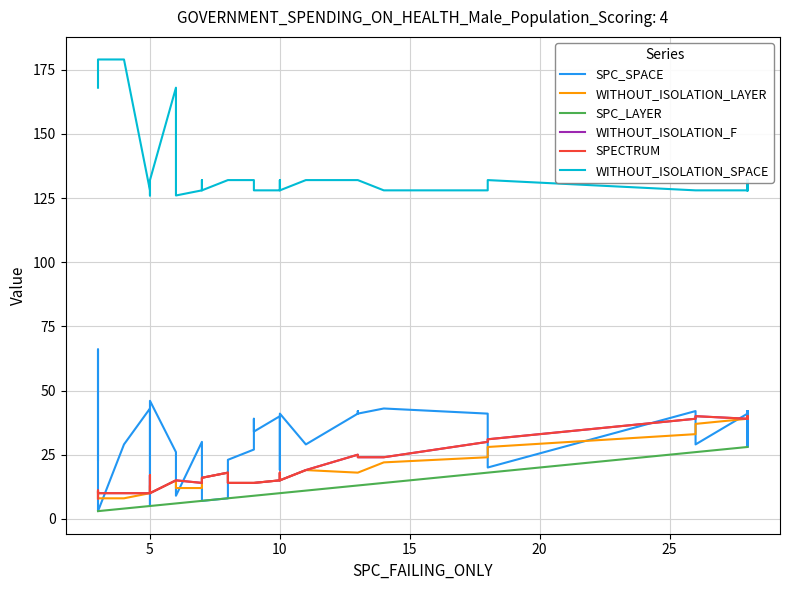

What are all the series names shown in the legend?

SPC_SPACE, WITHOUT_ISOLATION_LAYER, SPC_LAYER, WITHOUT_ISOLATION_F, SPECTRUM, WITHOUT_ISOLATION_SPACE